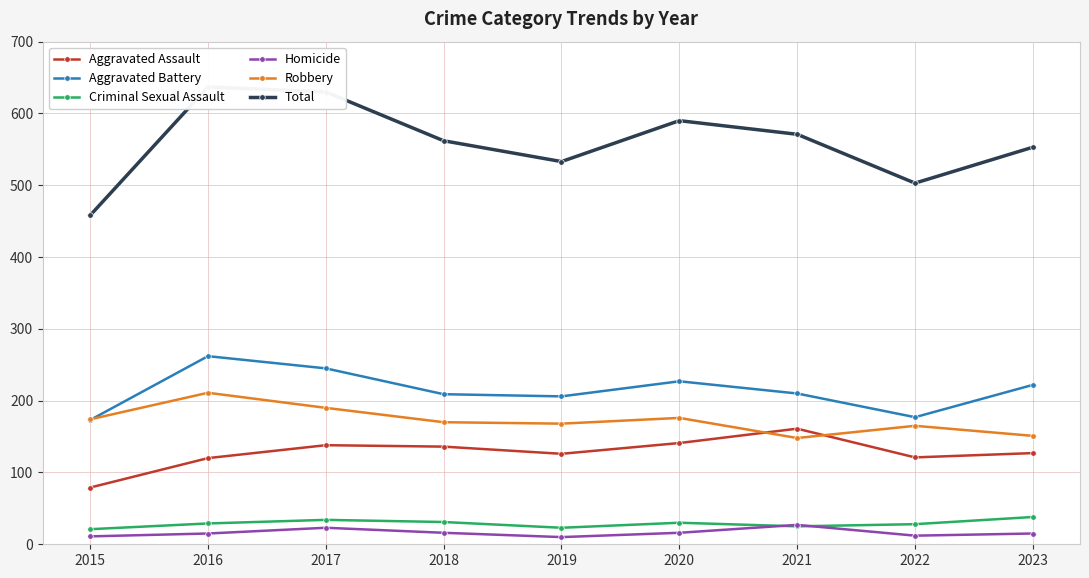

What is the spread (max minus min) of values at 2018?

546